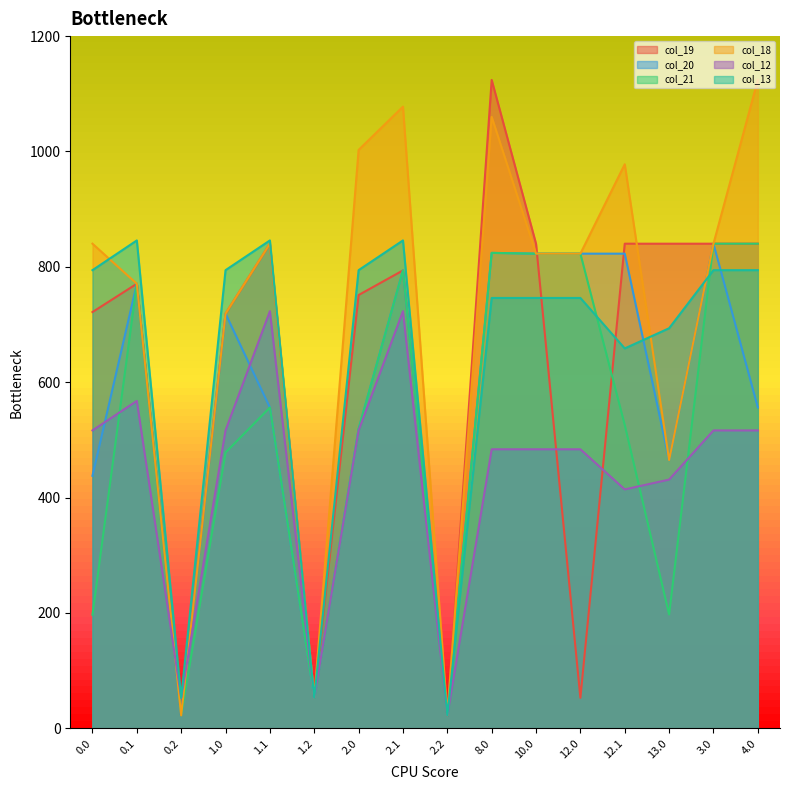

What is the value of the col_20 point at the 6th from the left?

52.9